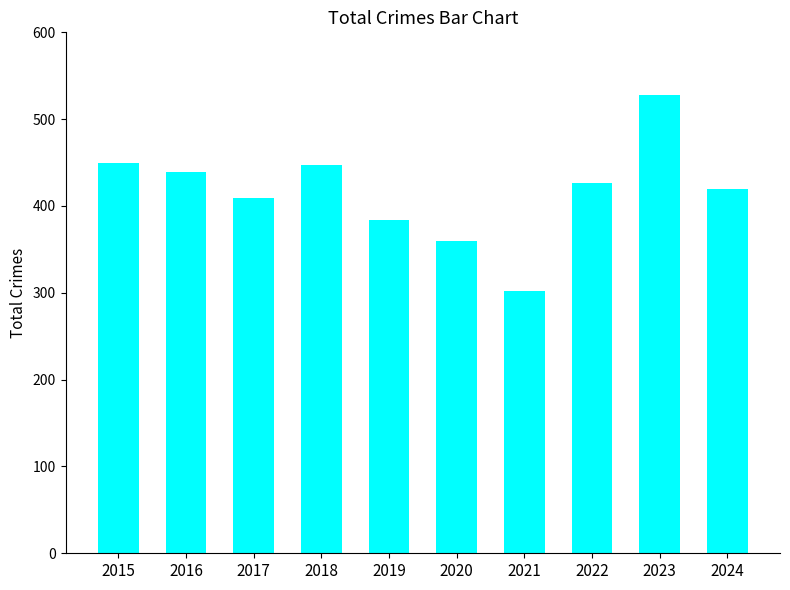

Which category has the lowest value across all series?

2021